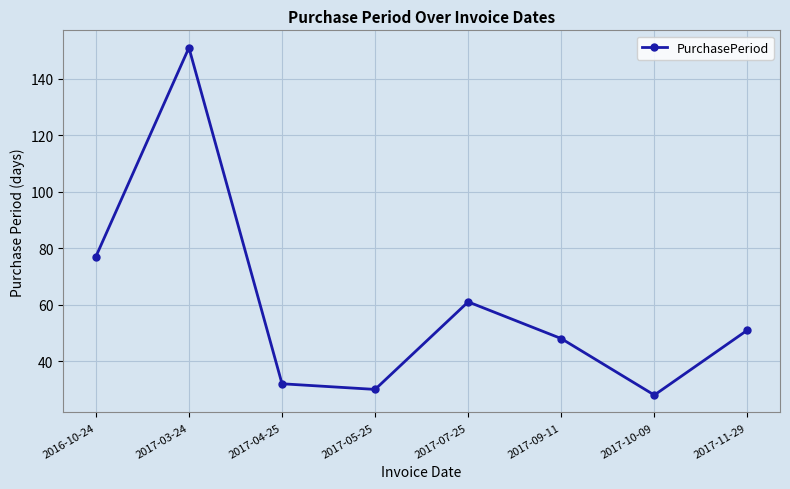

Between 2017-09-11 and 2016-10-24, which is larger?

2016-10-24